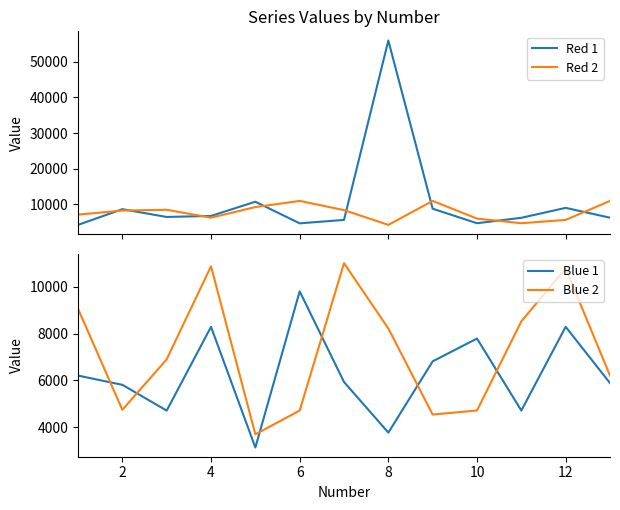

Is the value of Blue 2 at 8 greater than the value of Blue 1 at 12?

No